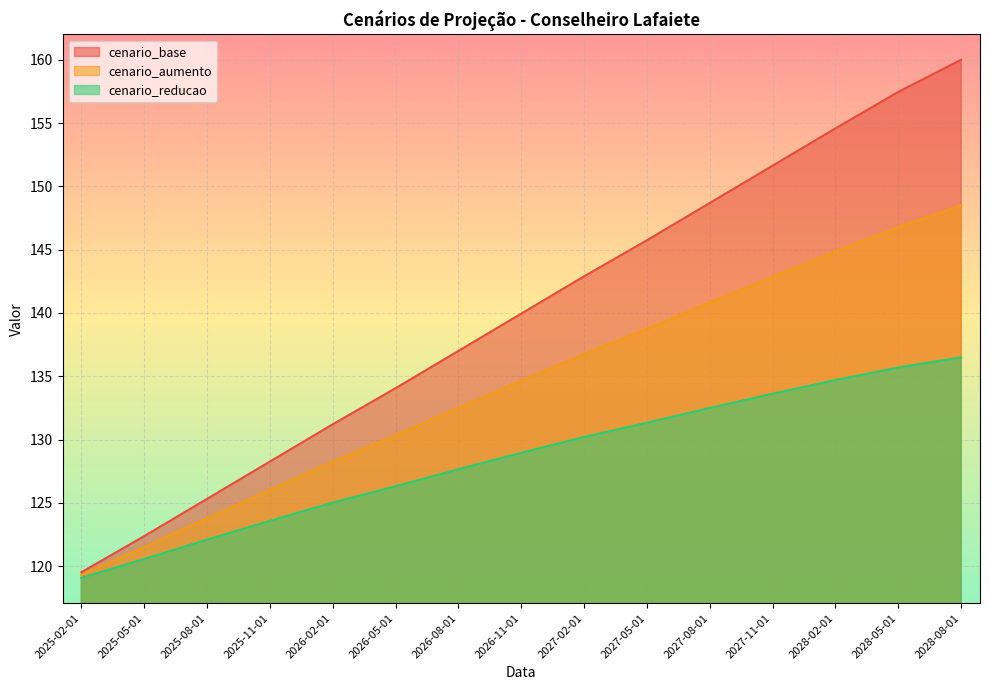

Reading left to right, what are all the values shown in this chart?

cenario_base: 119.5	122.4	125.3	128.3	131.2	134.1	137.0	139.9	142.9	145.7	148.7	151.6	154.6	157.5	160.0
cenario_aumento: 119.3	121.5	123.8	126.0	128.2	130.3	132.5	134.6	136.8	138.7	140.8	142.8	144.9	146.8	148.5
cenario_reducao: 119.1	120.6	122.1	123.6	125.0	126.3	127.7	129.0	130.2	131.3	132.5	133.6	134.7	135.7	136.5